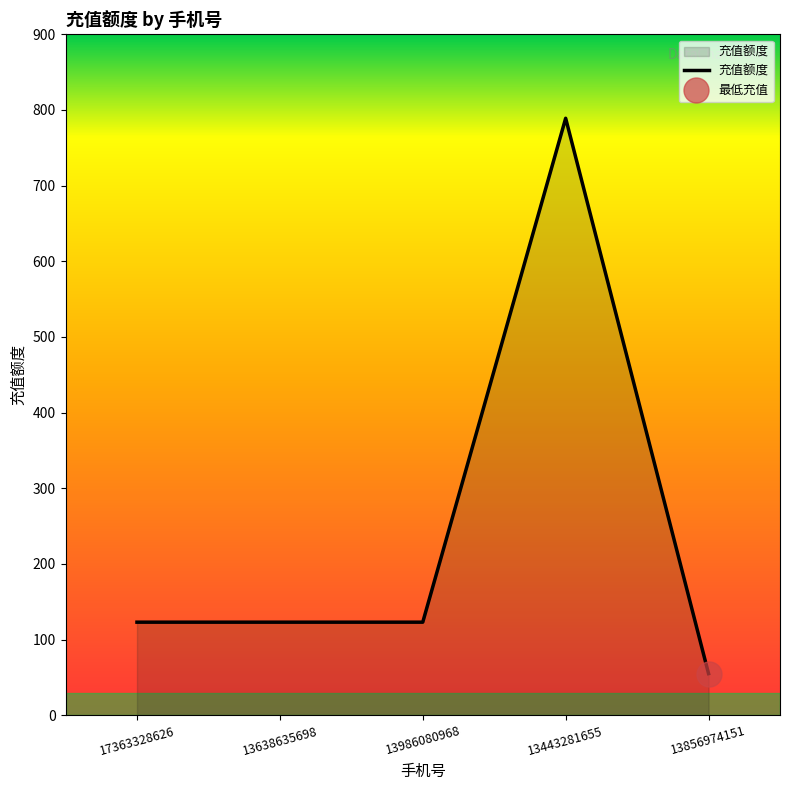

What is the average value?

243